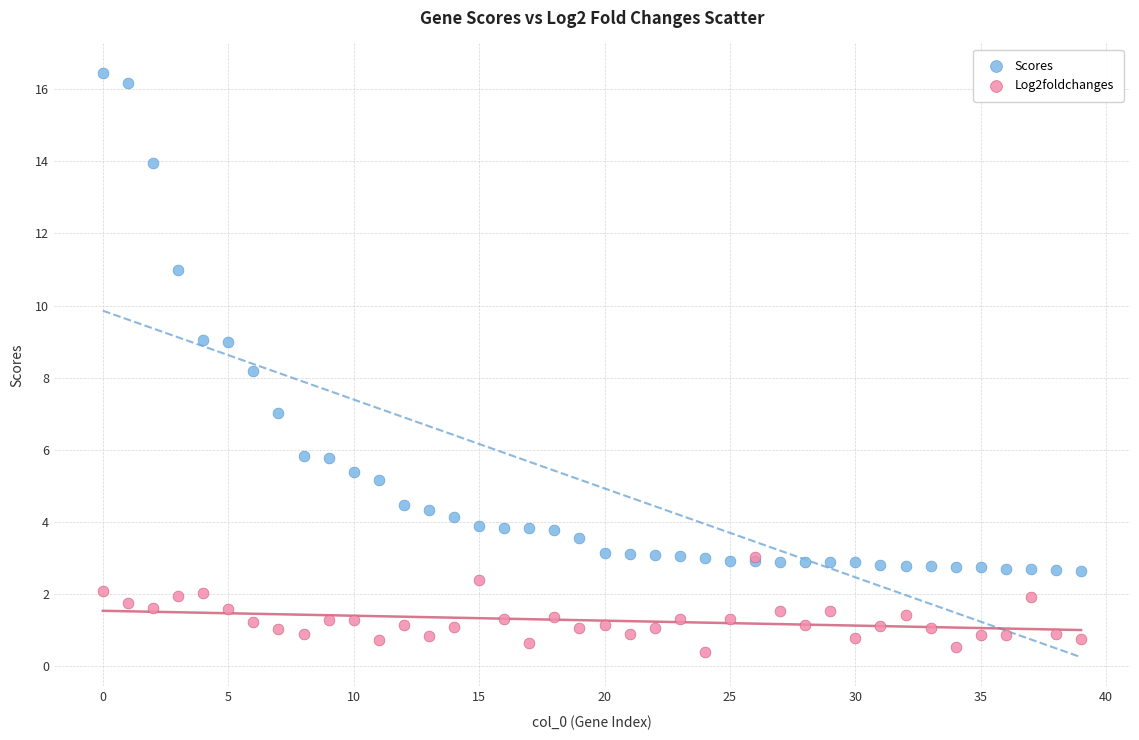

Which series contains the highest Y value?

Scores